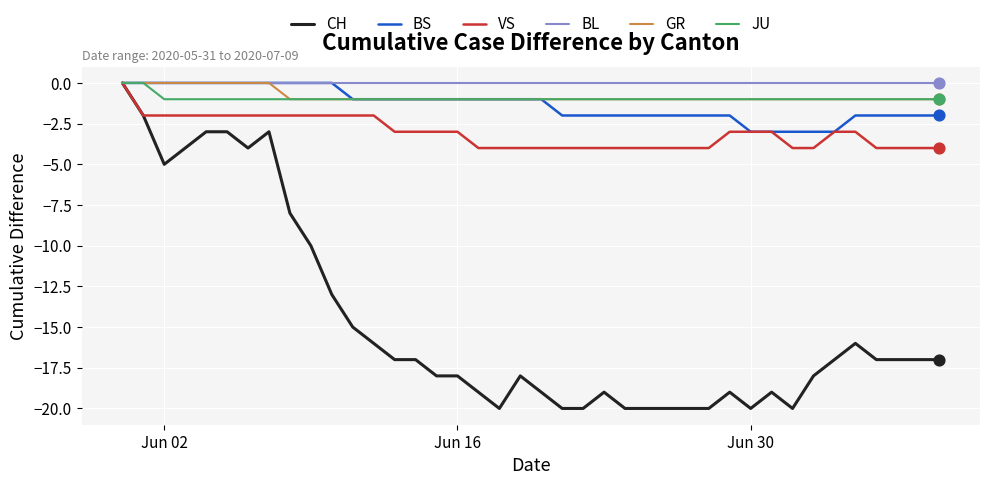

Which series has the largest total across all categories?

BL